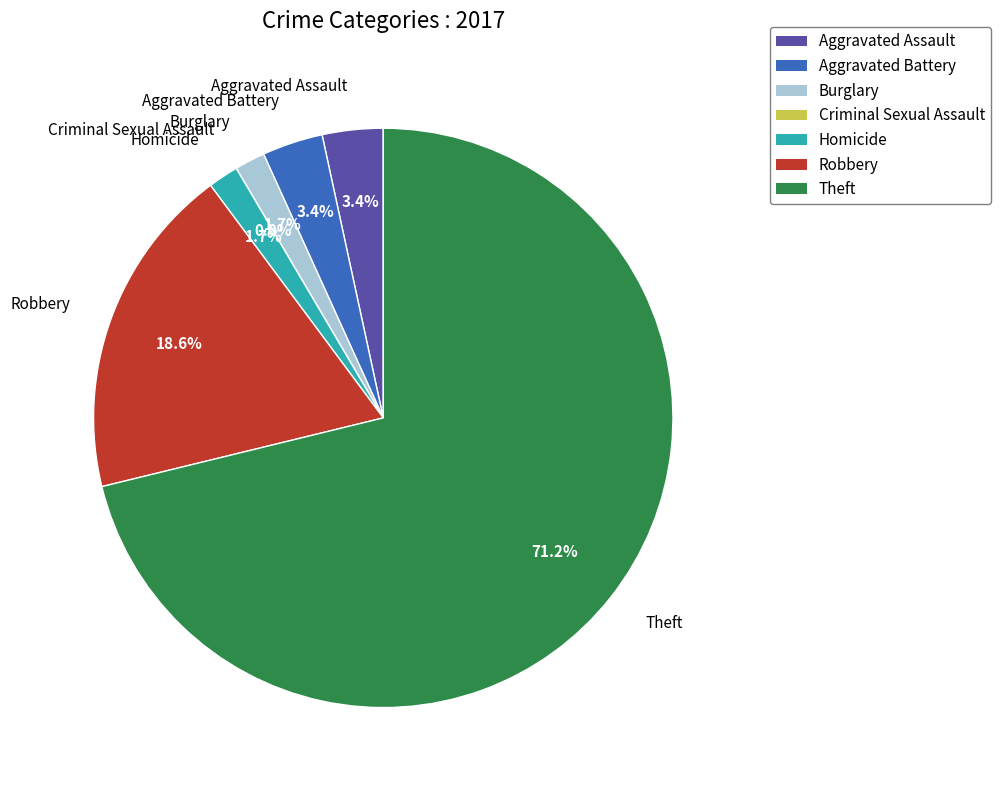

Is Theft the majority of the pie?

Yes